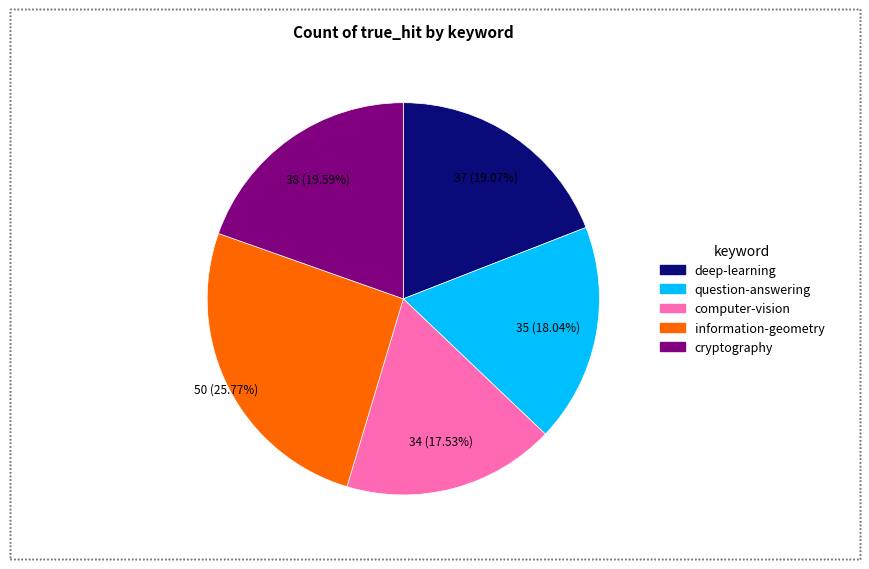

Does any single category account for the majority?

No